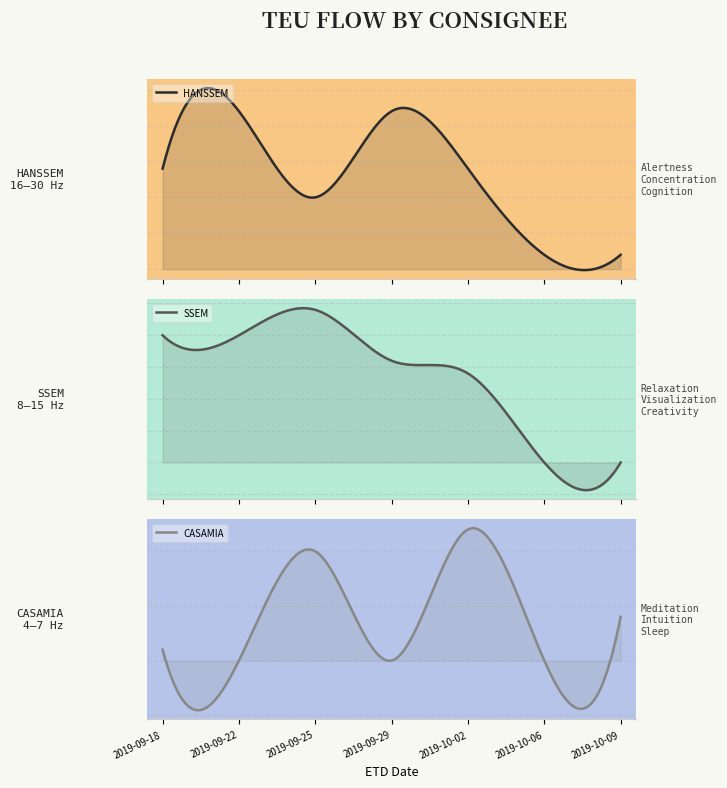

What is the label of the 7th point from the left?

2019-10-09